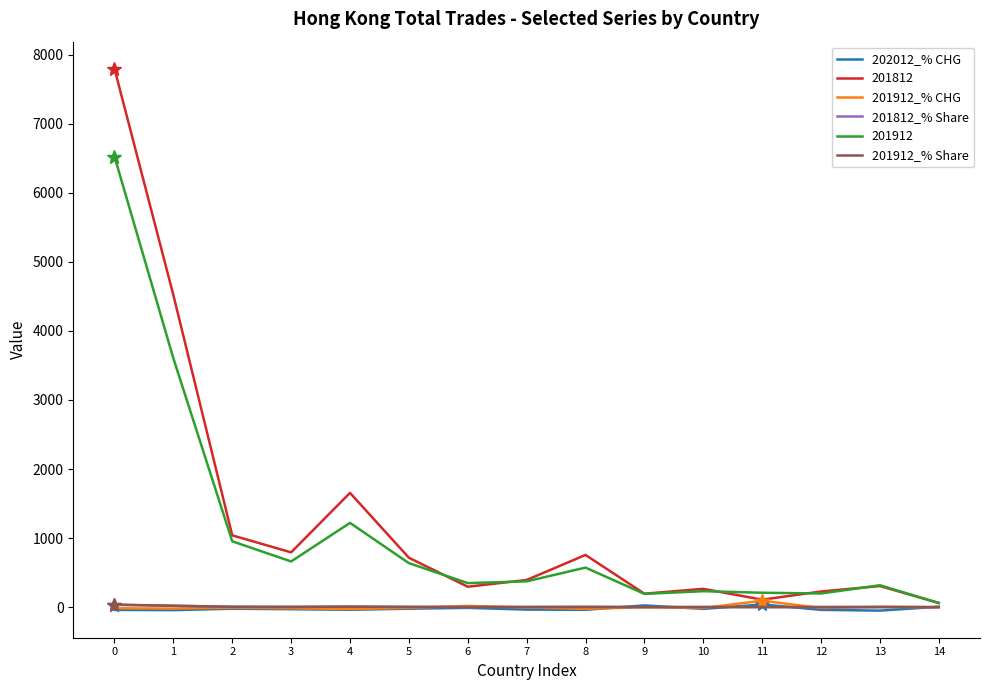

What value does the 202012_% CHG series have at 13?

-50.5